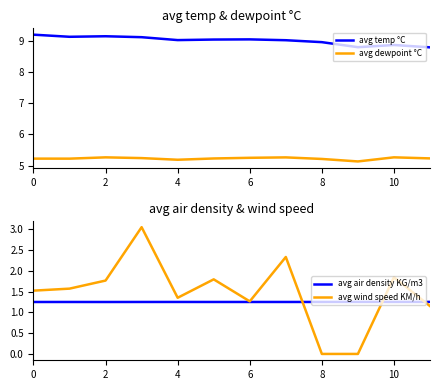

Is it true that avg wind speed KM/h equals 1.5 at 0?

True